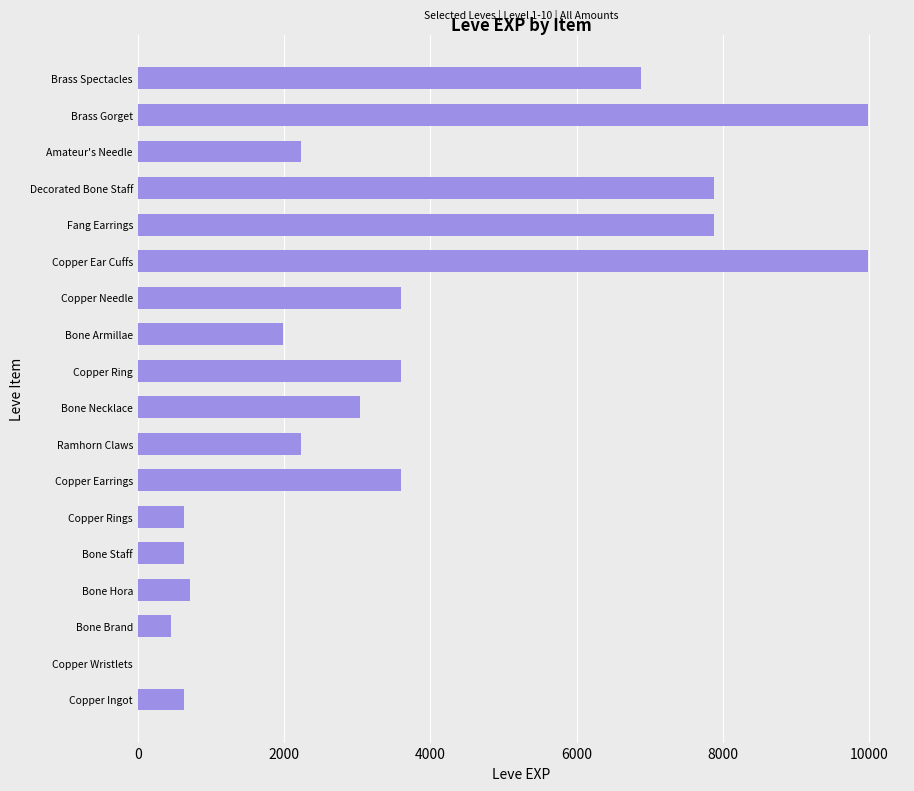

What is the maximum value shown in the chart?

9990